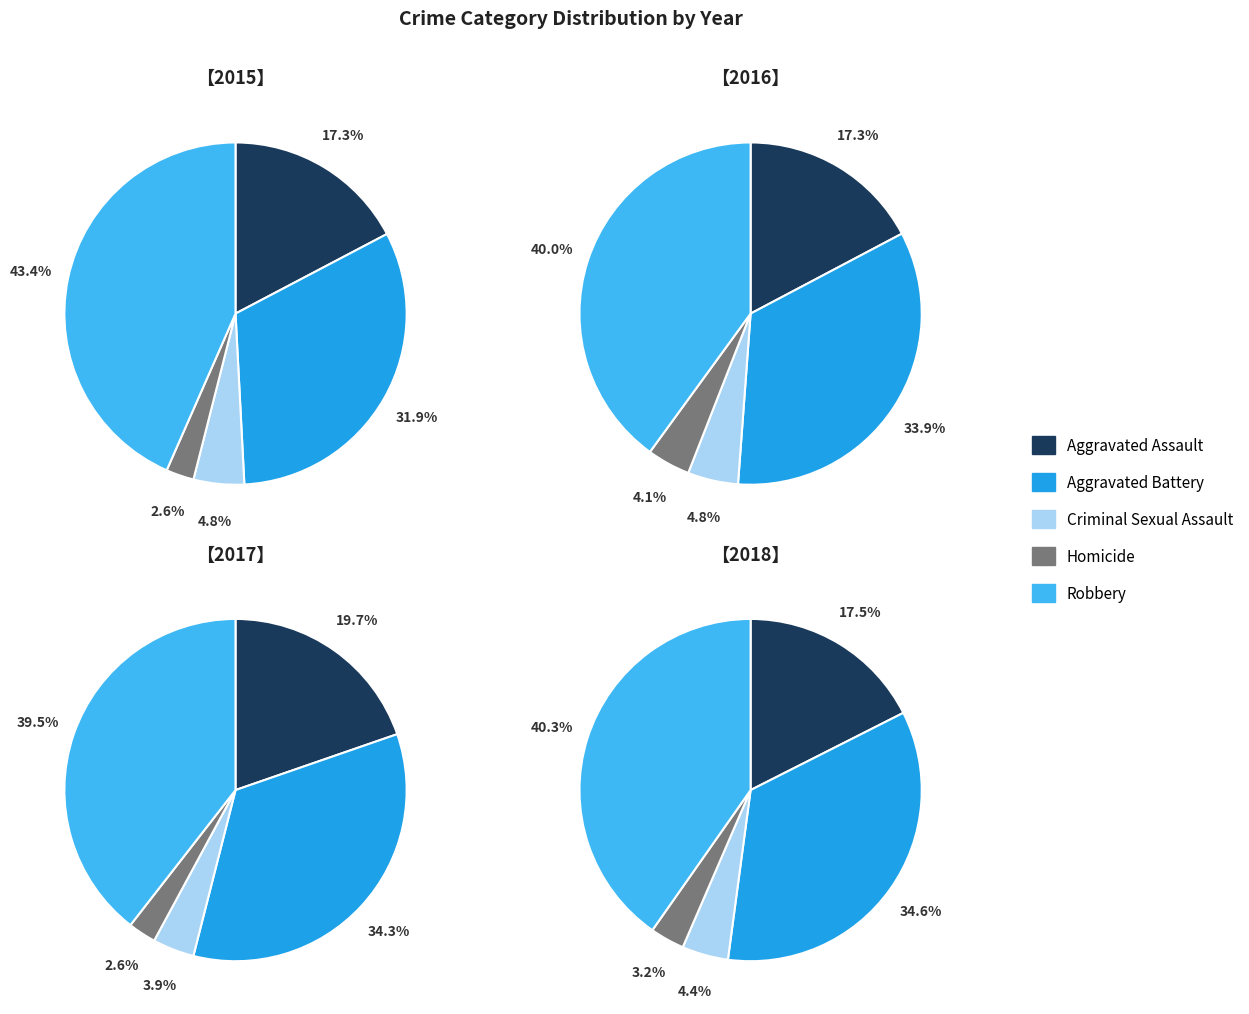

How many slices are in this pie chart?

5